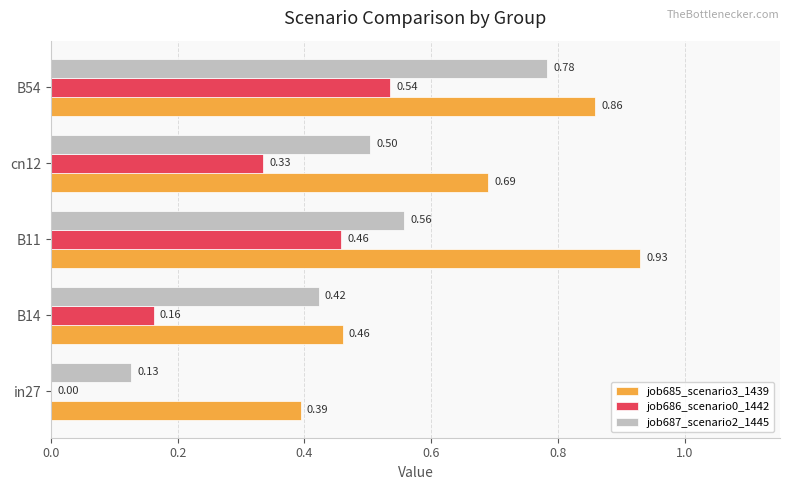

At which category is the sum across all series the highest?

B54